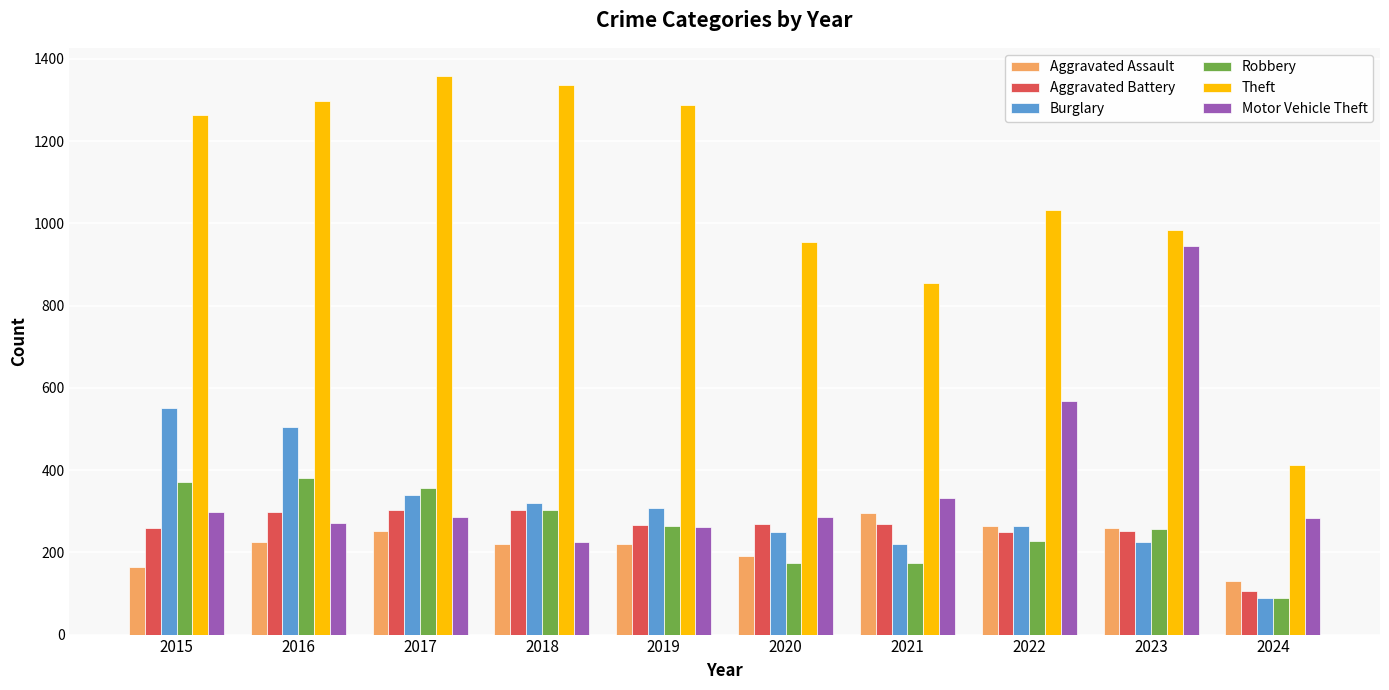

True or false: Theft has a value of 1359 at 2017.

True